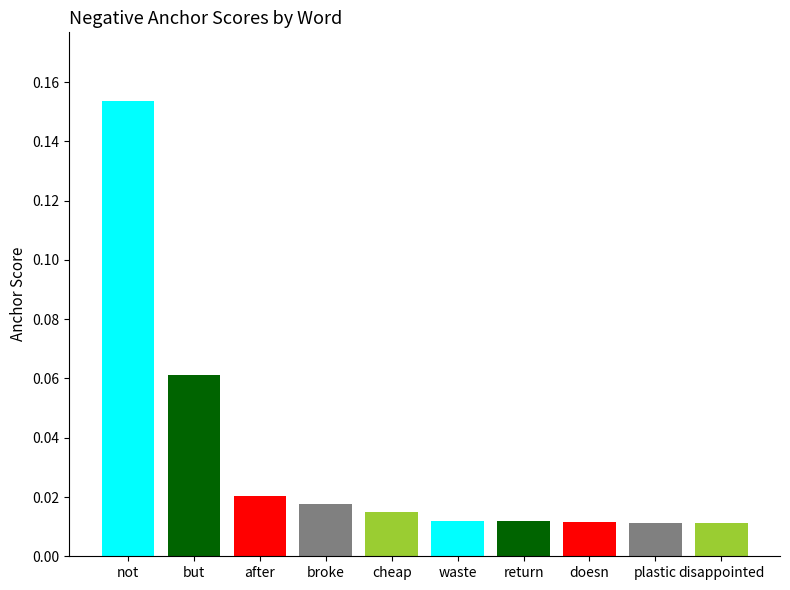

How many categories are shown in the chart?

10